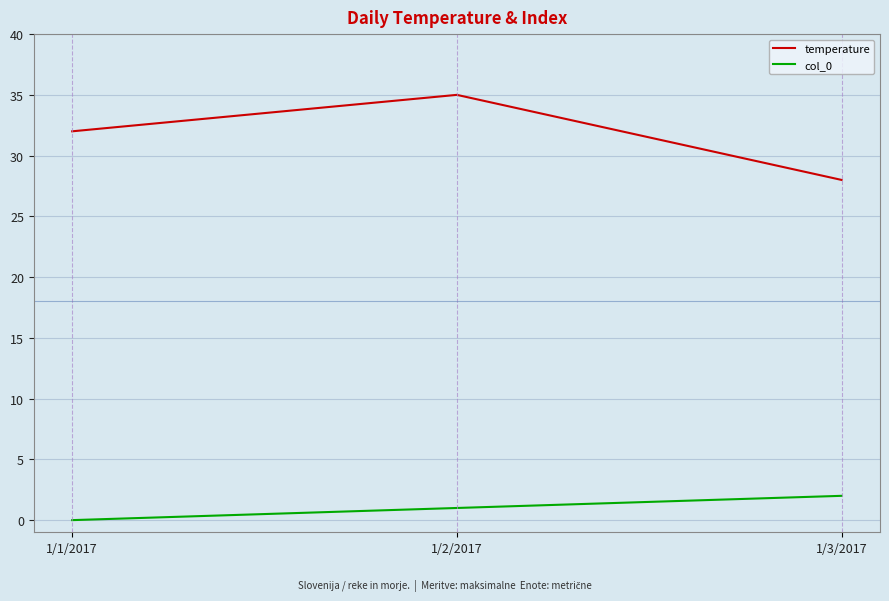

List the labels in order of temperature value, largest first.

1/2/2017, 1/1/2017, 1/3/2017